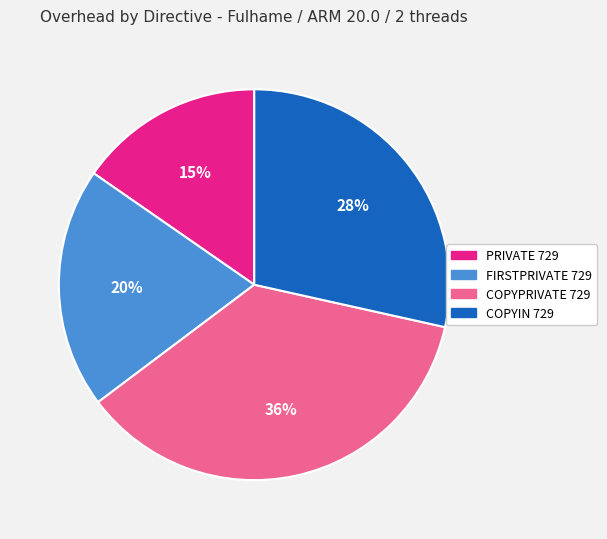

Count the number of slices in the pie.

4